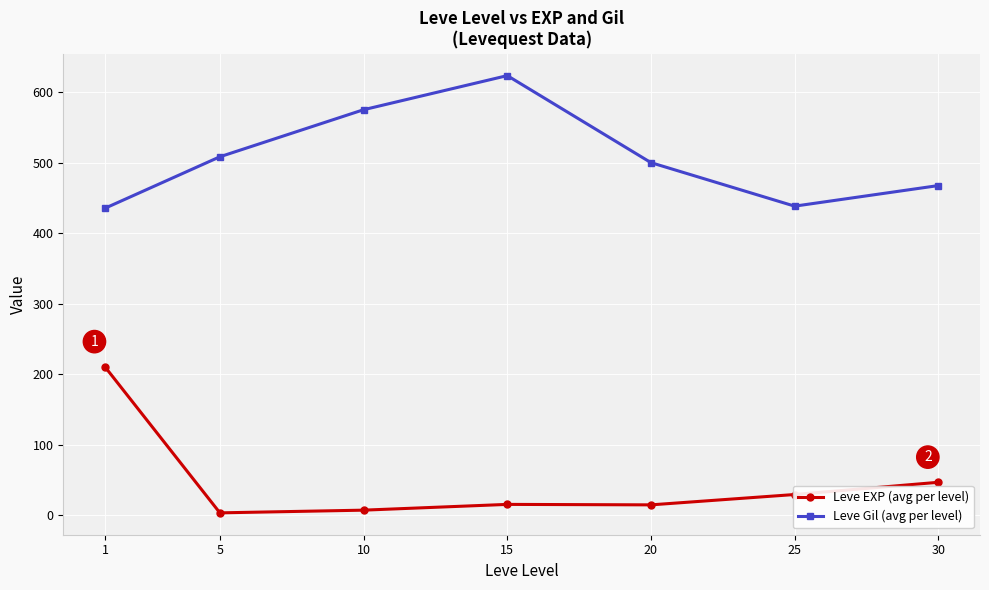

Which series changed the most between 10 and 30?

Leve Gil (avg per level)